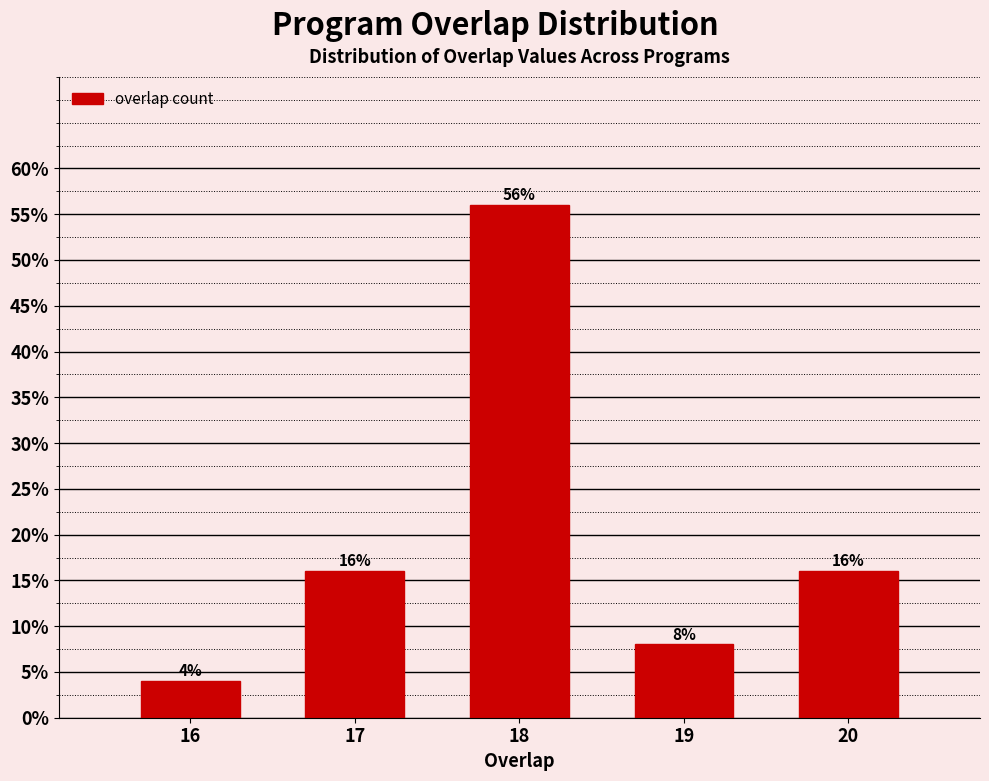

Reading left to right, what are all the values shown in this chart?

4.0	16.0	56.0	8.0	16.0